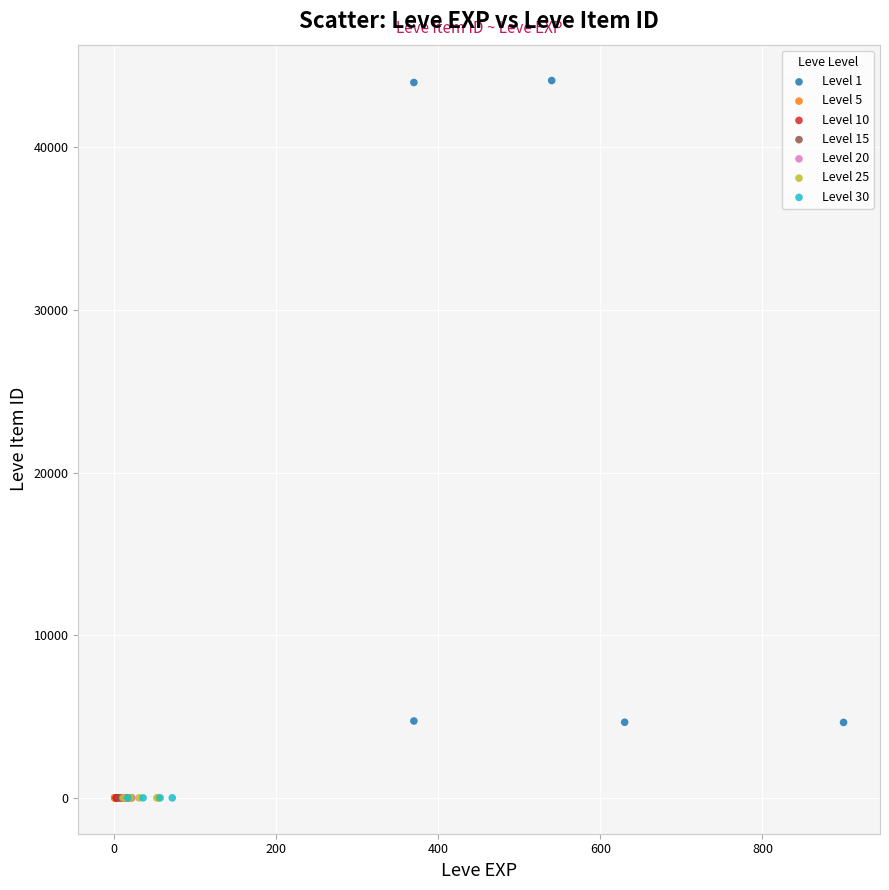

Which series reaches the maximum Y coordinate?

Level 1